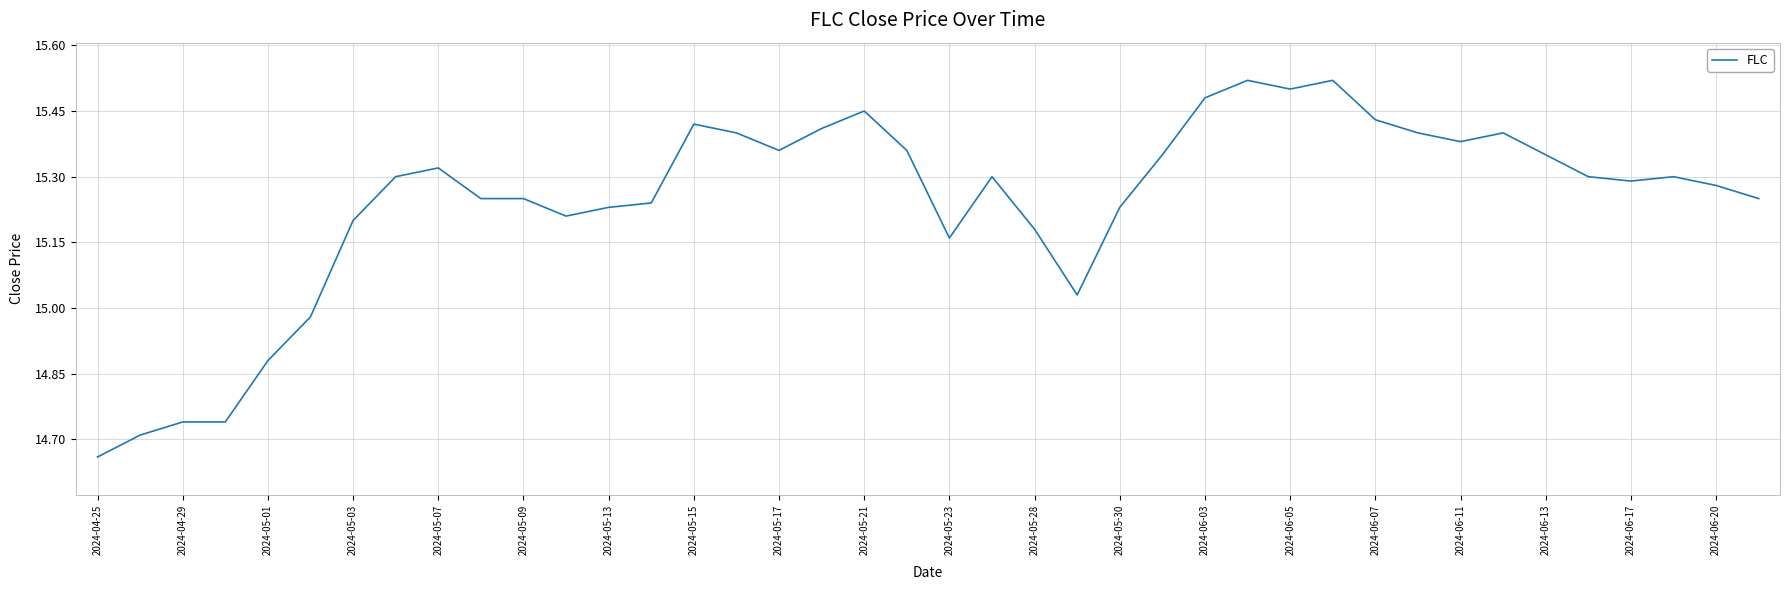

What is the average value?

15.2